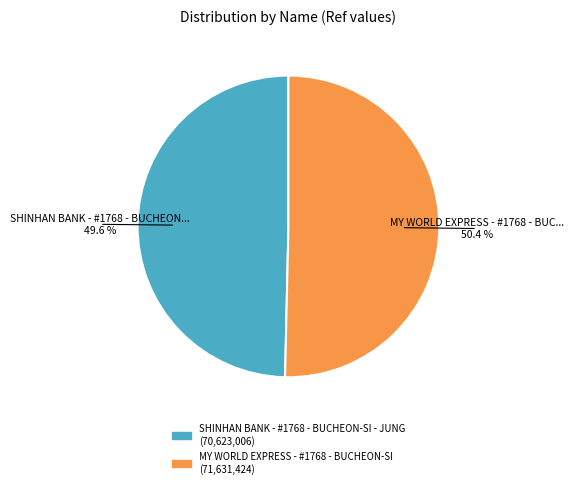

To the nearest percent, what is the difference between the largest and smallest slice percentages?

1%